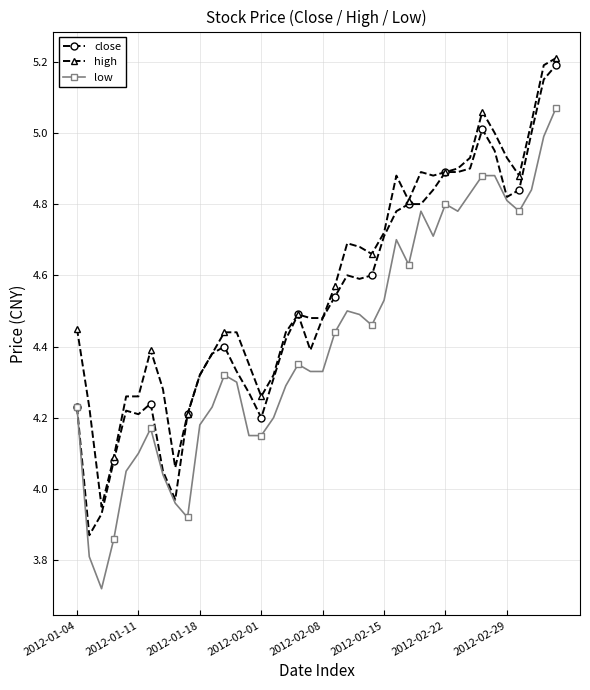

List the series in order of their peak value, lowest first.

low, close, high